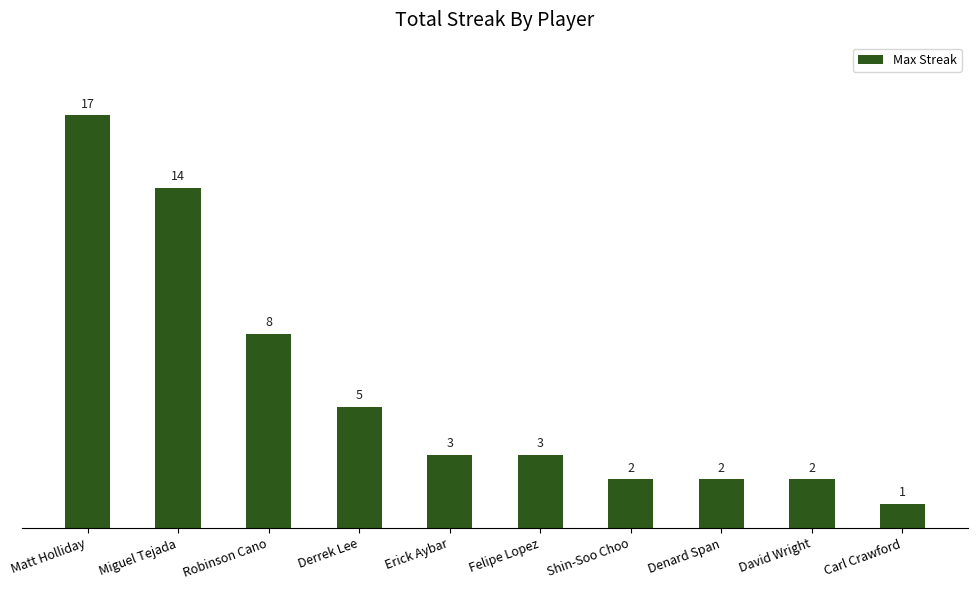

What is the label of the 8th bar from the right?

Robinson Cano